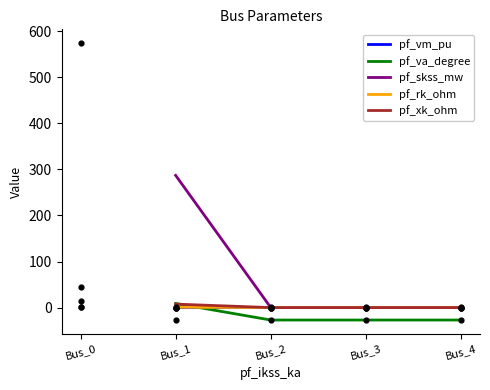

Which series reaches the minimum Y coordinate?

pf_va_degree